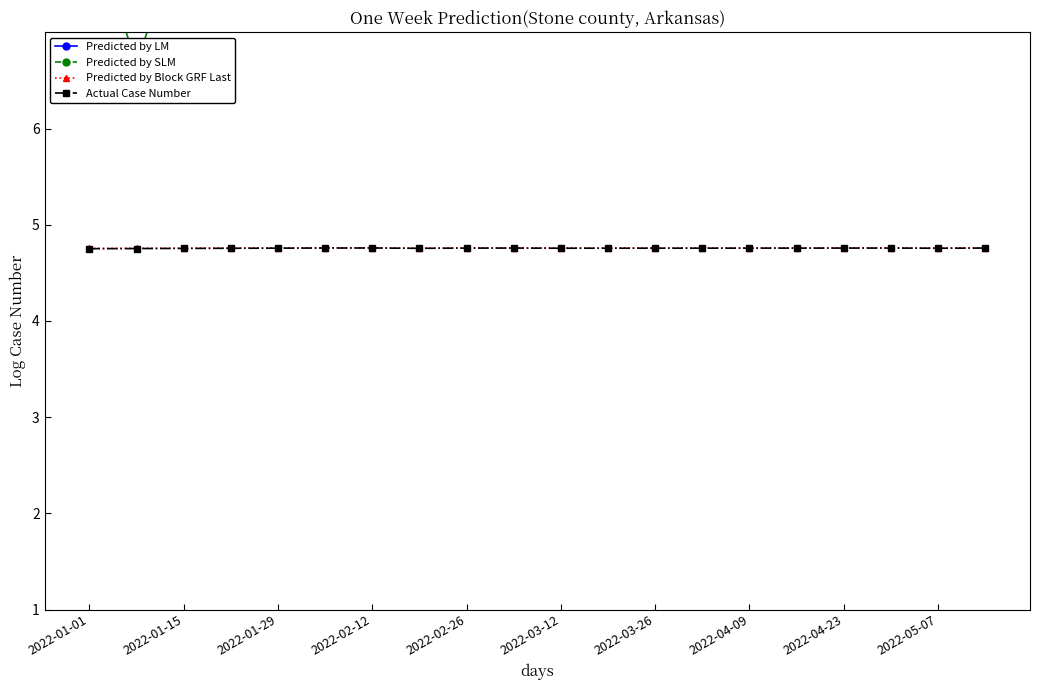

What is the highest value of the Predicted by Block GRF Last series?

4.8